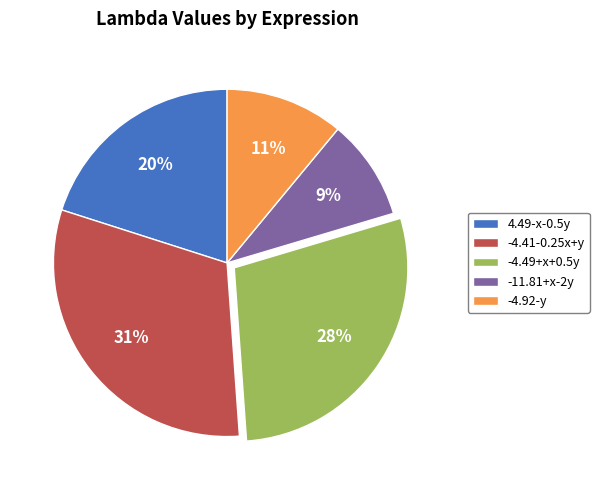

To the nearest percent, what percentage of the pie is -11.81+x-2y?

9%